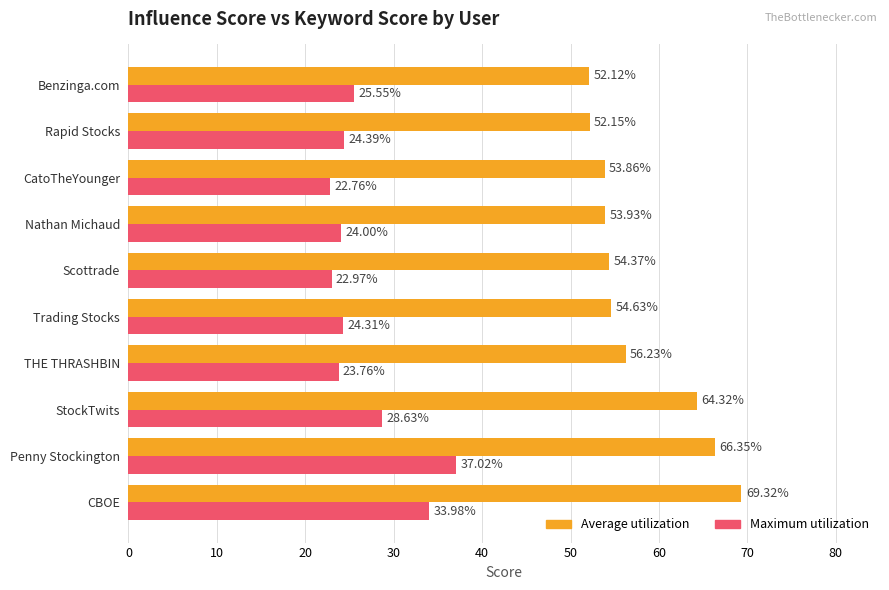

What is the sum of all Average utilization values?

577.3